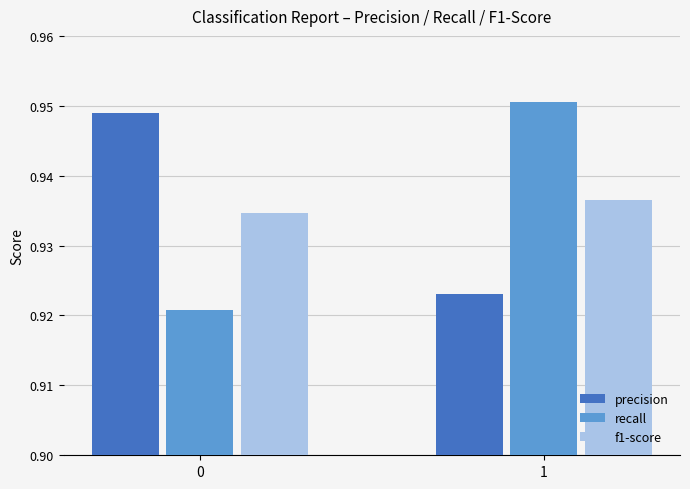

What is the sum of the precision values at 1 and 0?

1.9